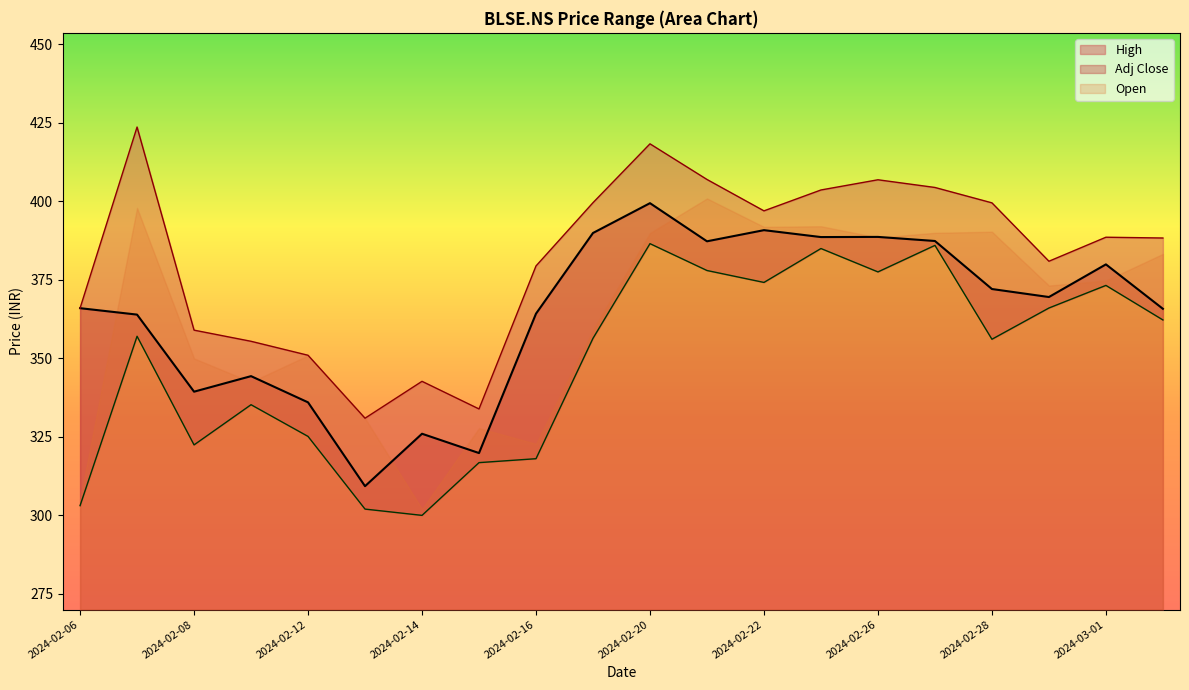

The Adj Close series shows 364.2 at 2024-02-16. True or false?

True